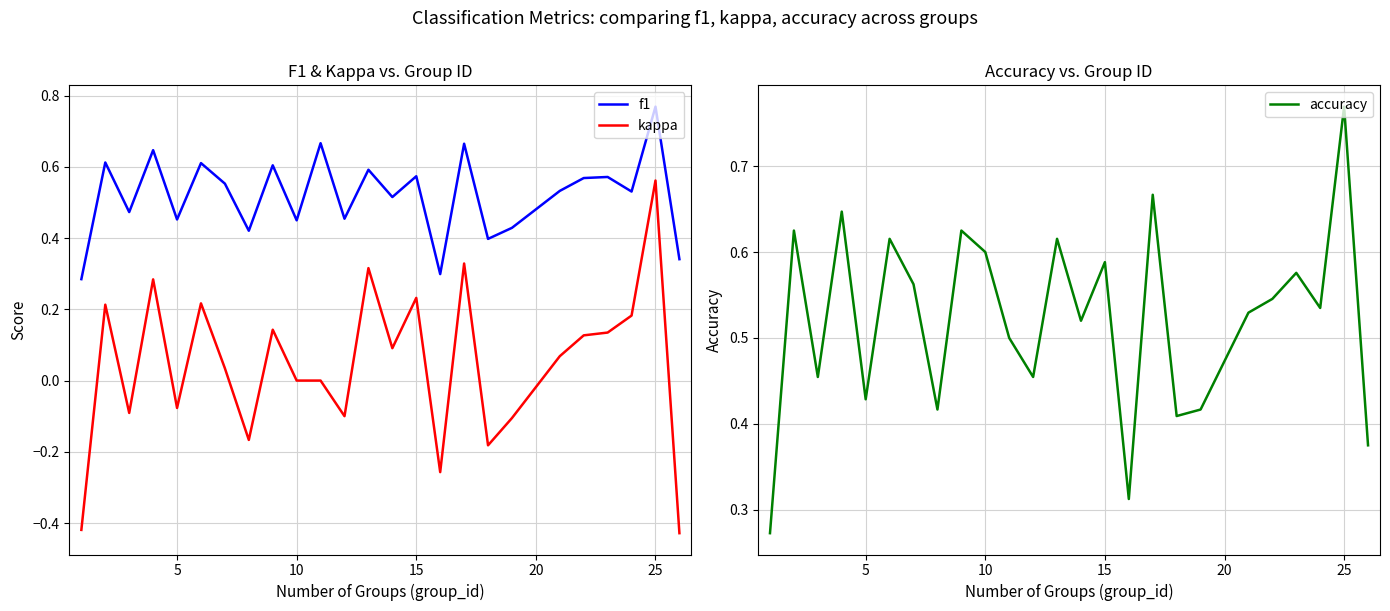

True or false: f1 and kappa intersect in this chart.

False